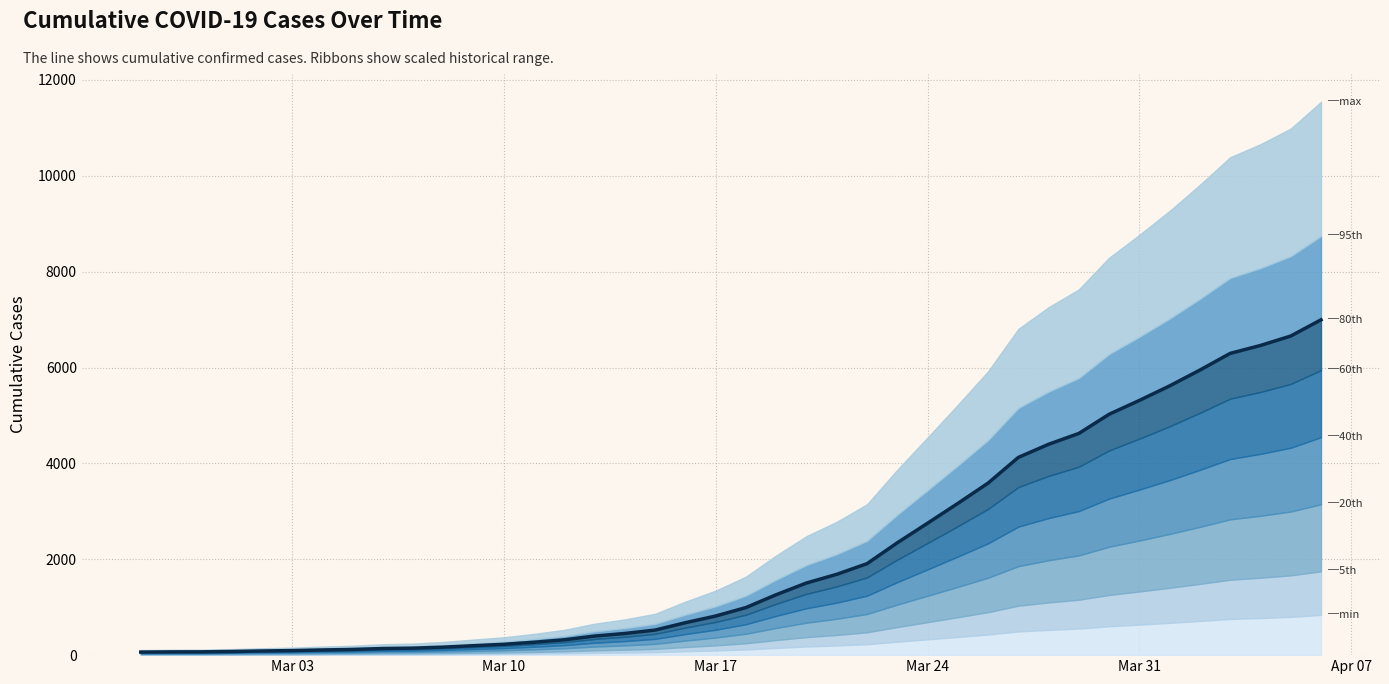

How many data points are less than 993?

20